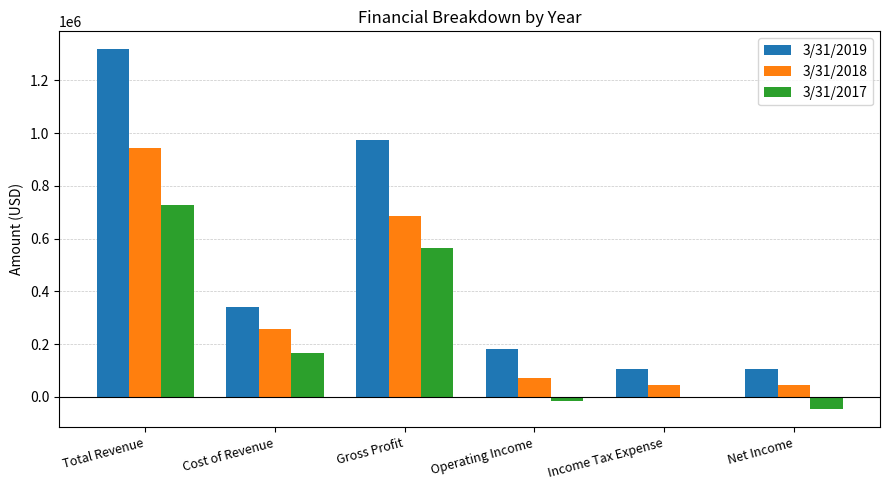

What is the difference between the second highest and second lowest values in the 3/31/2018 series?

642211